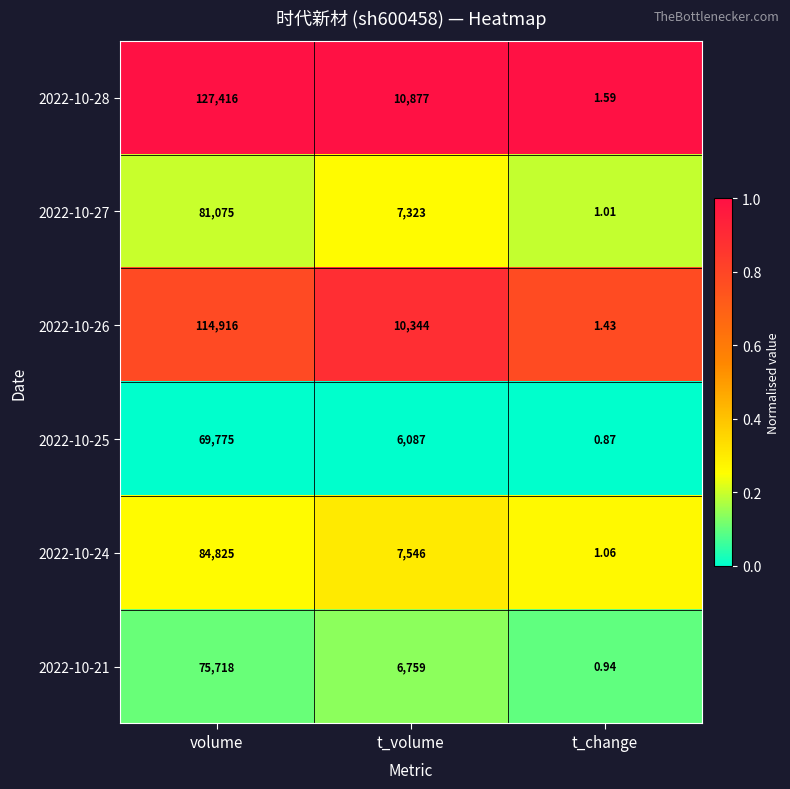

Which category has the highest value in the 2022-10-25 series?

volume